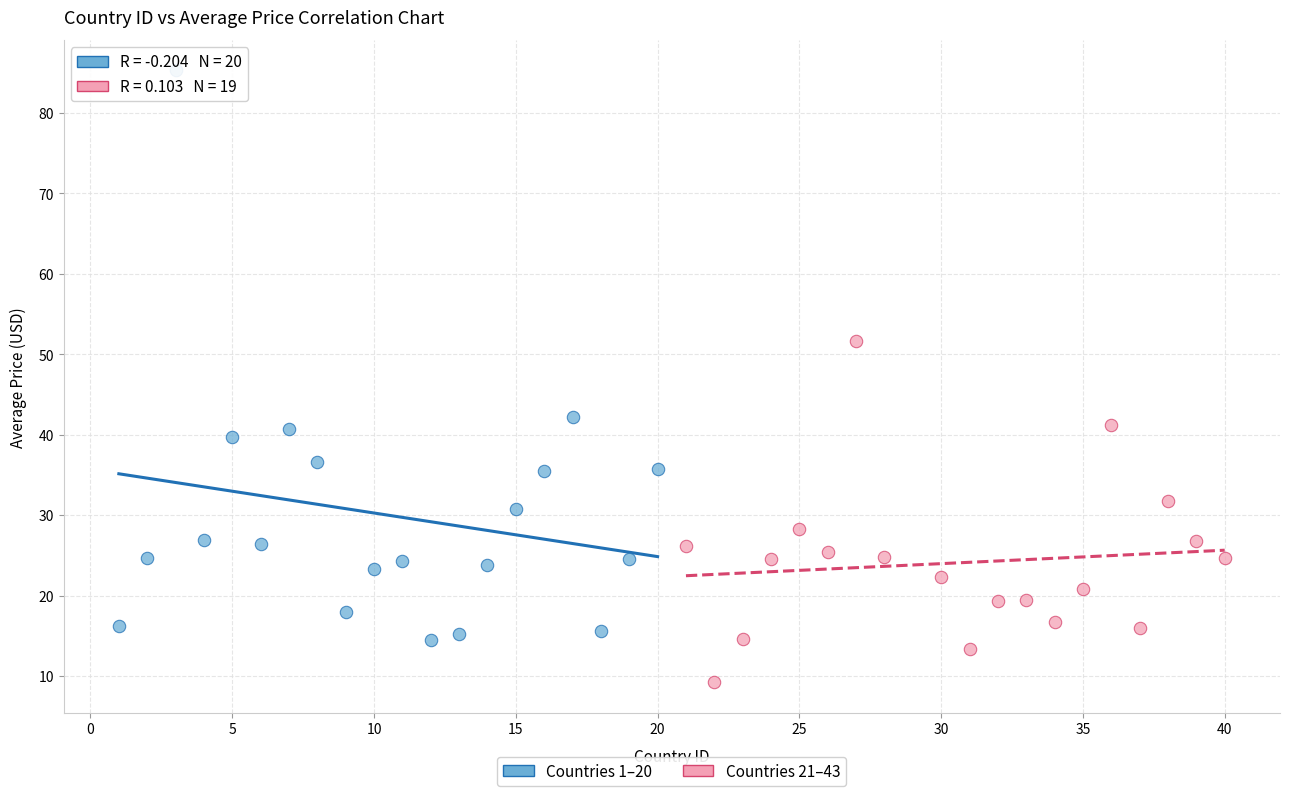

Which series contains the lowest Y value?

Countries 21–43